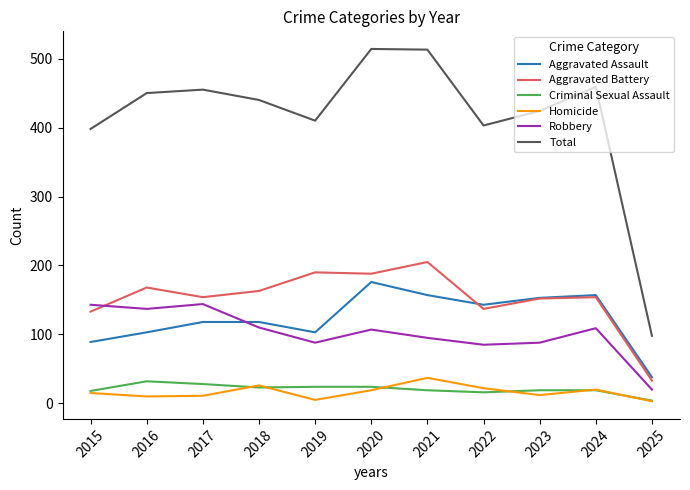

What is the maximum value shown in the chart?

514